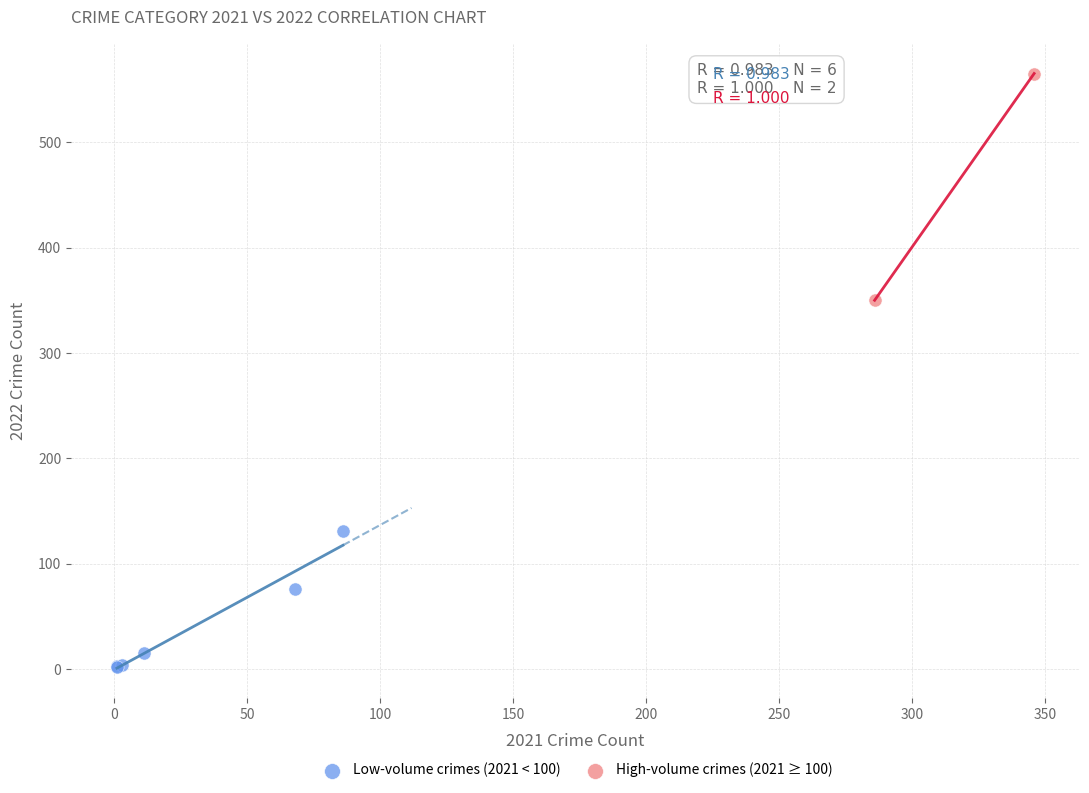

Which series has the widest spread of Y values?

High-volume crimes (2021 ≥ 100)